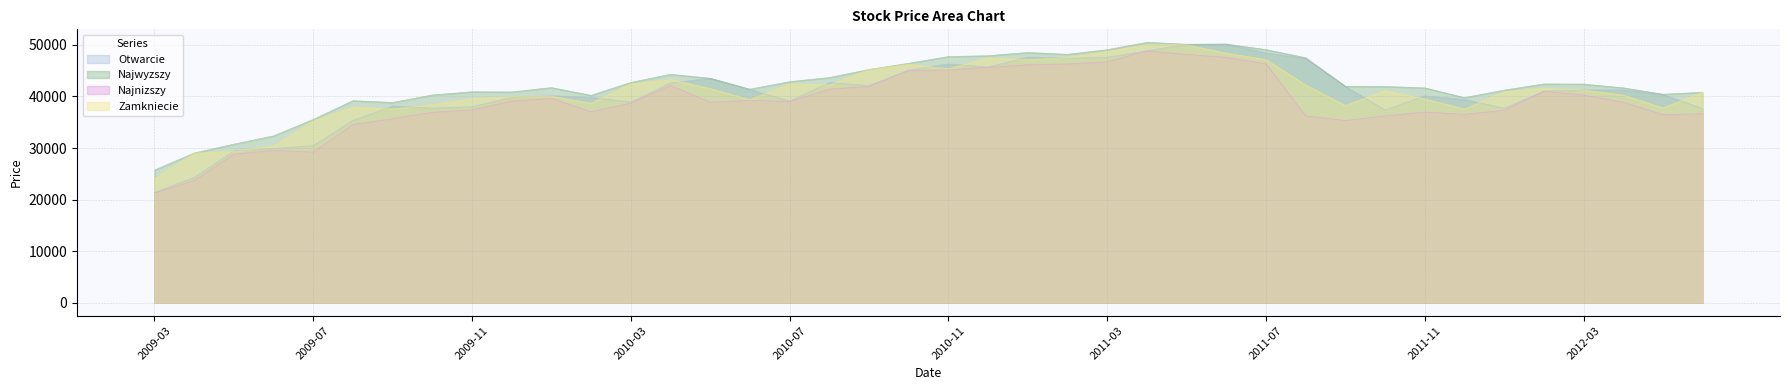

Rank the series at 2011-06 from highest to lowest value.

Otwarcie, Najwyzszy, Zamkniecie, Najnizszy